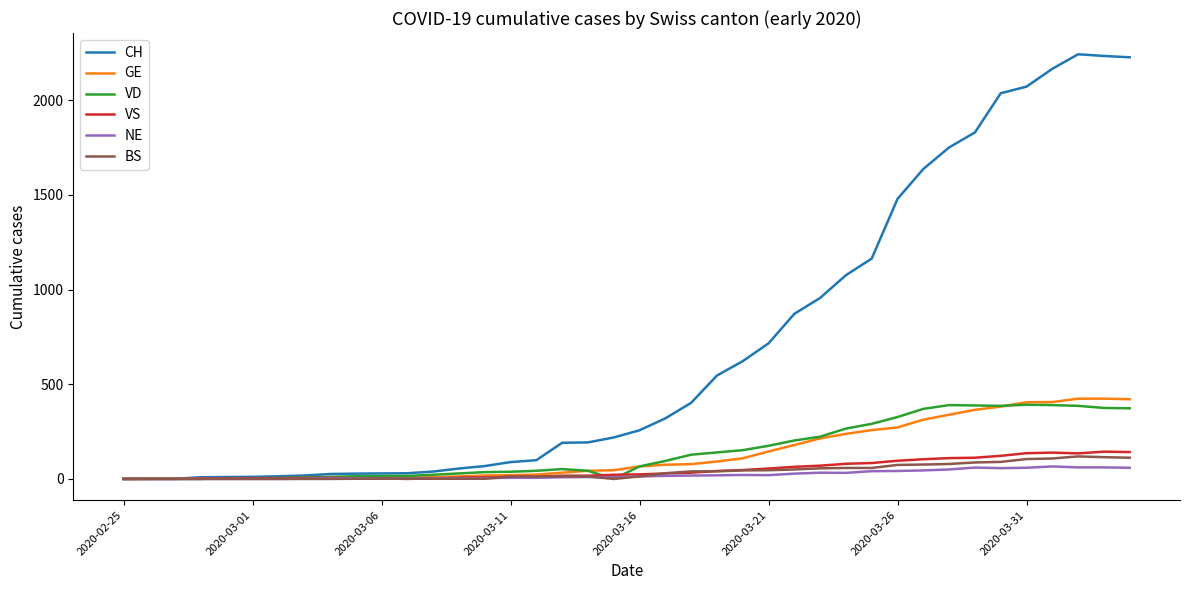

Which series has the widest spread of values?

CH